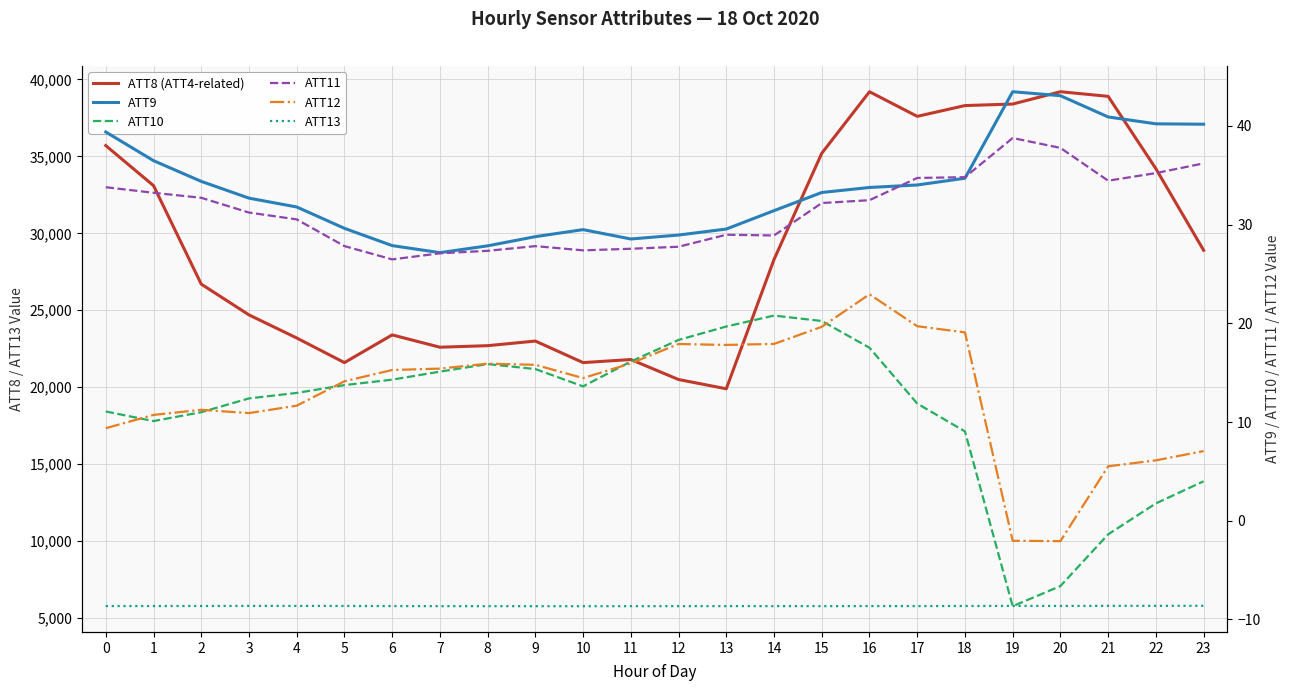

How many values in ATT12 are below zero?

2